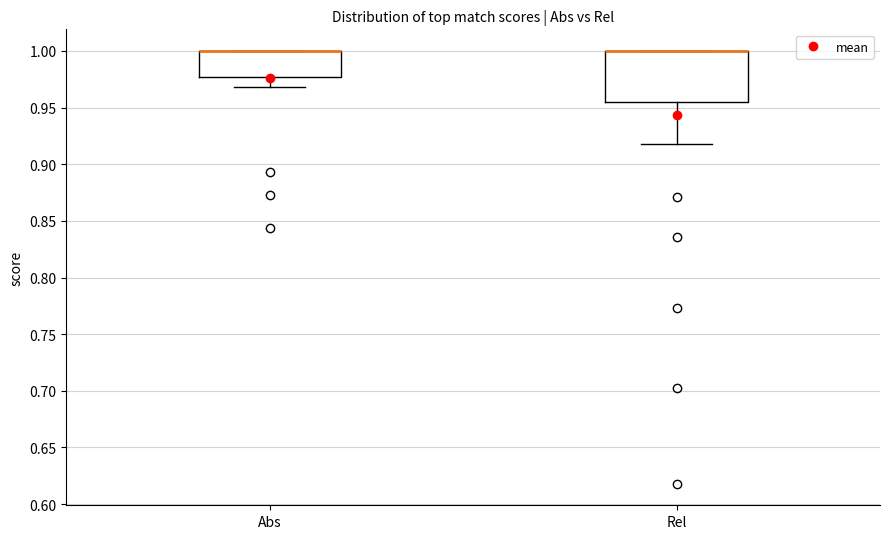

Where is the upper edge of the box for Rel on the y-axis? The values are not printed on the chart, so give them approximately, as read against the axis.

1.000